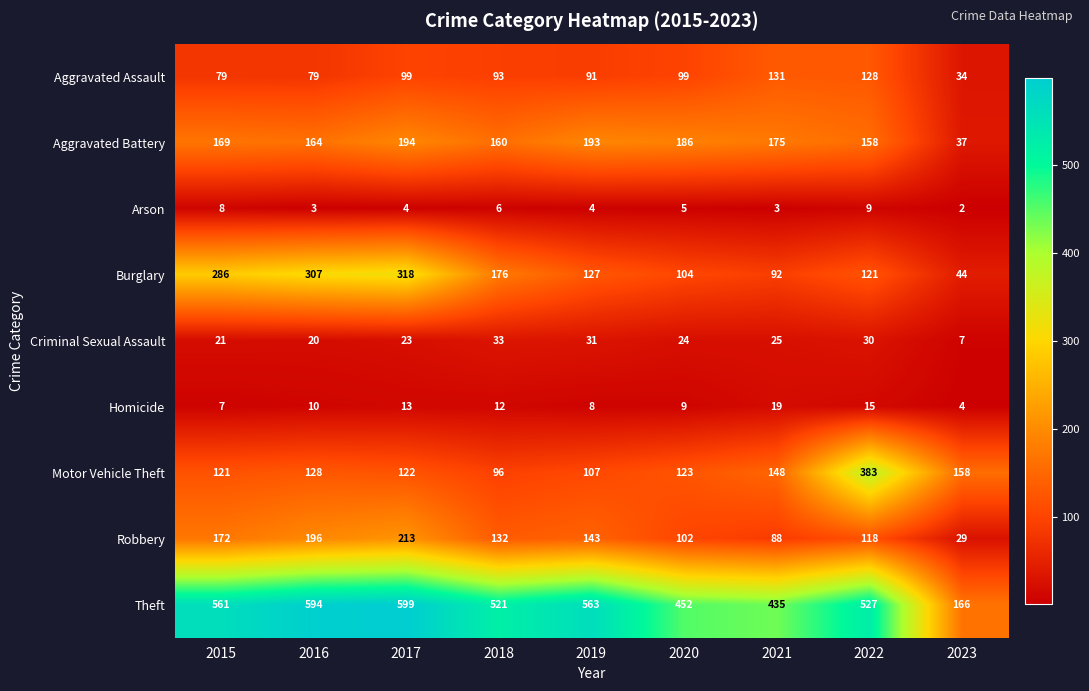

True or false: Burglary has a value of 194 at 2022.

False